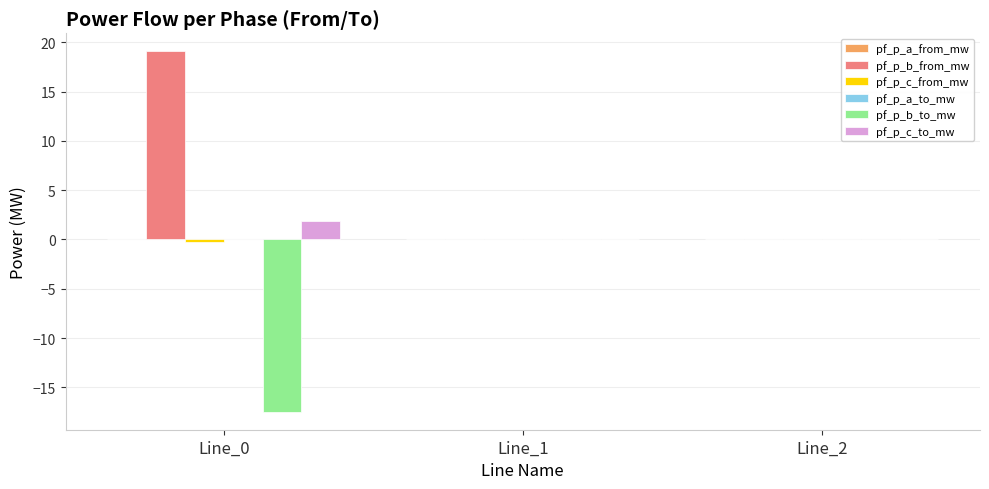

Which series has the largest total across all categories?

pf_p_b_from_mw